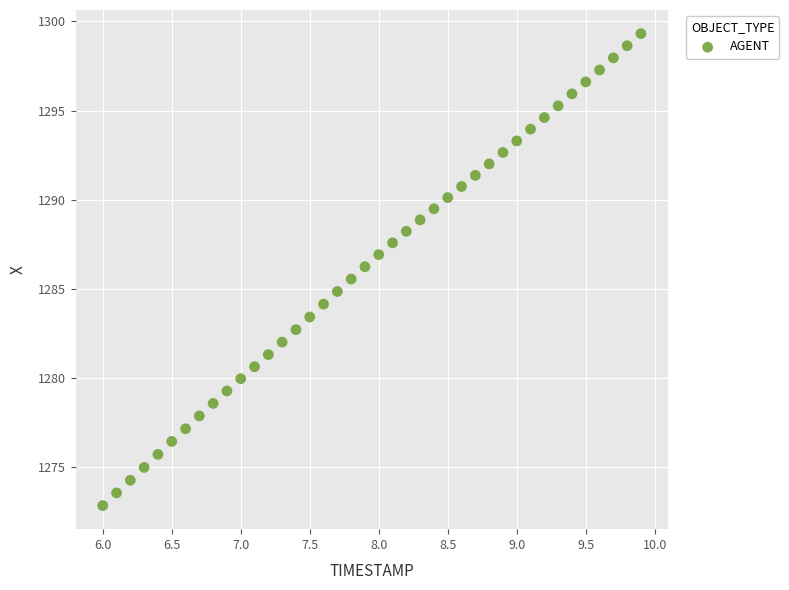

What is the range of Y values (max minus min)?

26.5